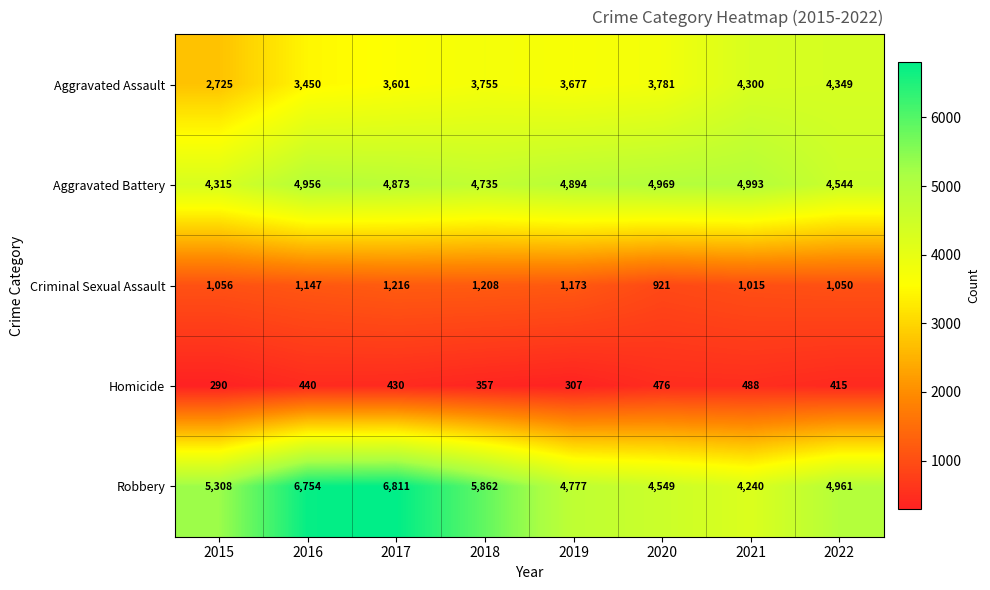

List the series in order of their peak value, highest first.

Robbery, Aggravated Battery, Aggravated Assault, Criminal Sexual Assault, Homicide